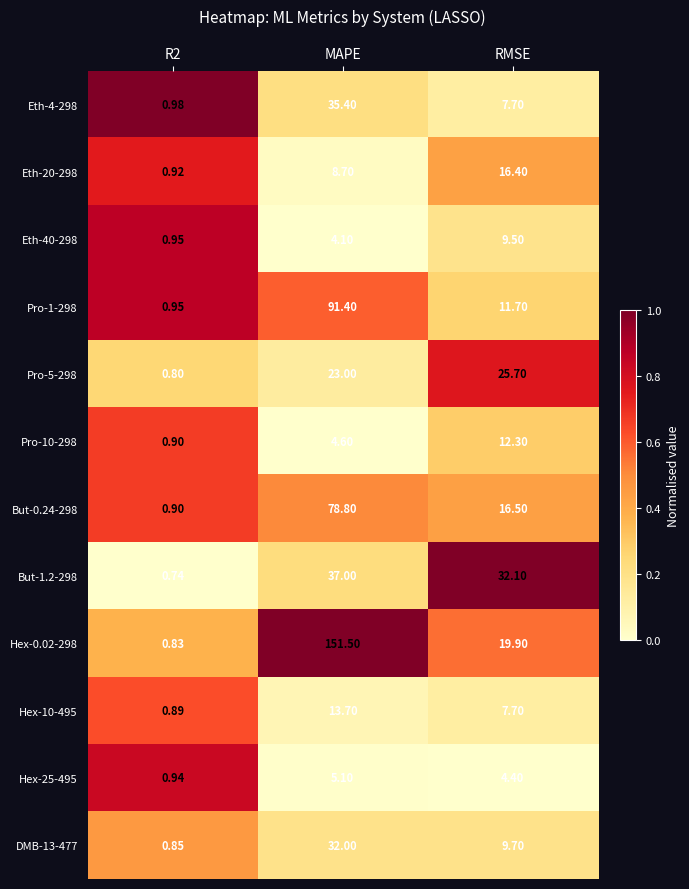

Which category has the highest value across all series?

MAPE